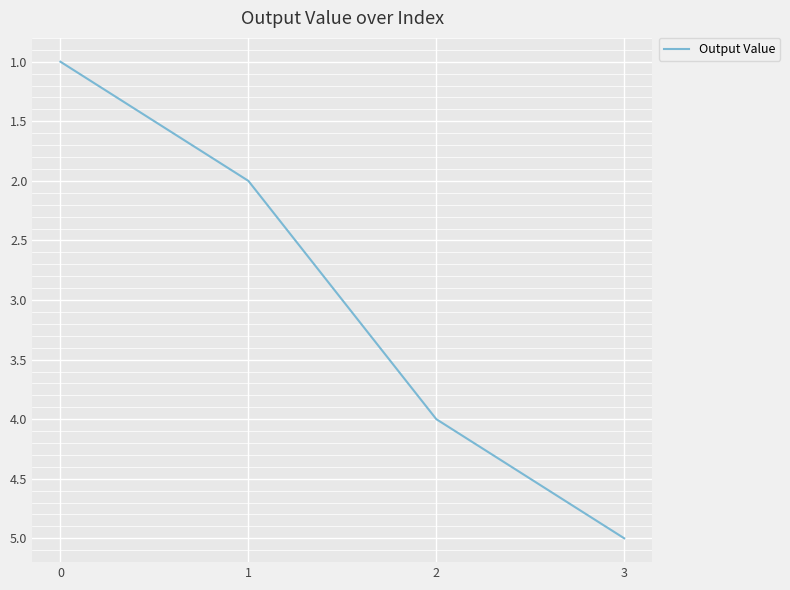

List the labels in order of value, largest first.

3, 2, 1, 0